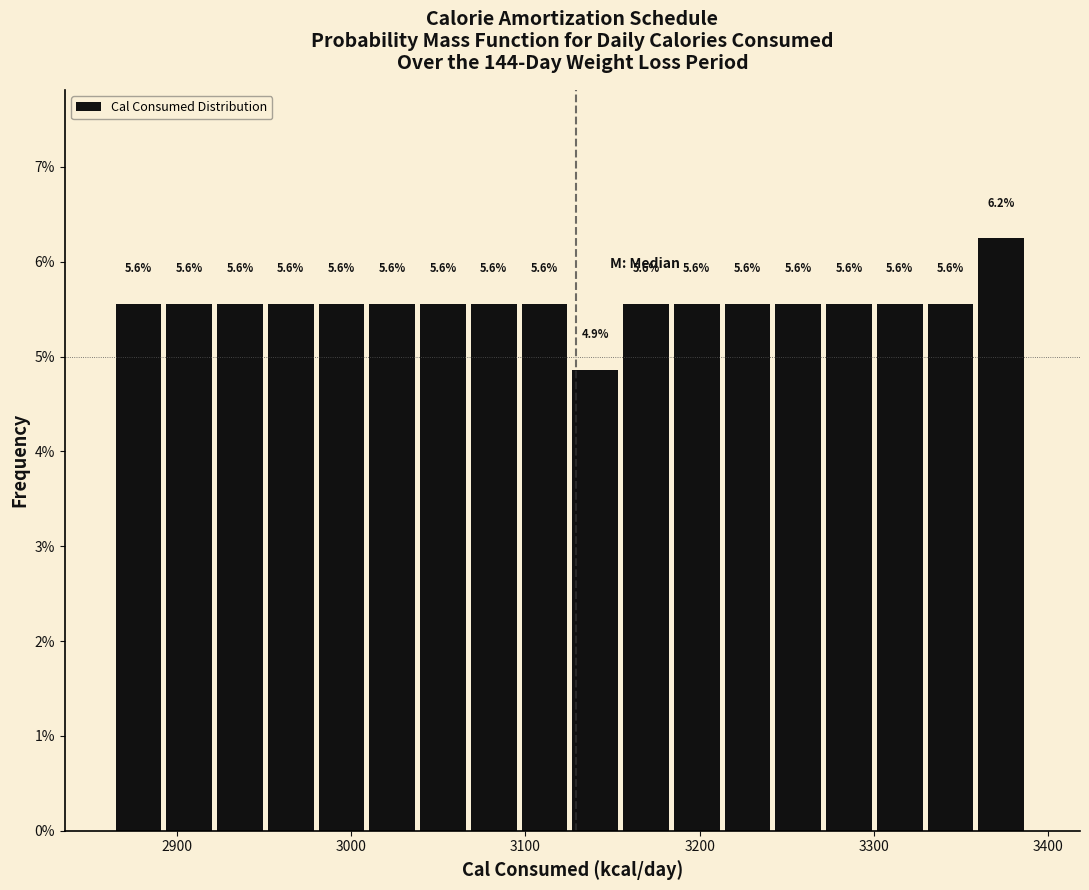

Around what value on the x-axis is the tallest bar? Give the approximate position of its centre, as read against the axis.

3370